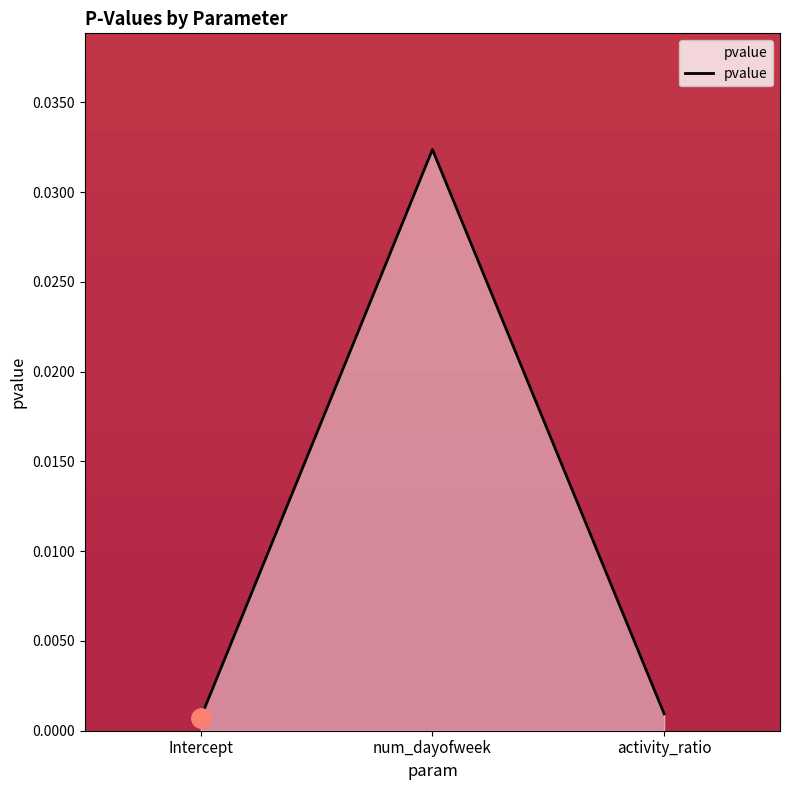

Which has a higher value, num_dayofweek or Intercept?

num_dayofweek